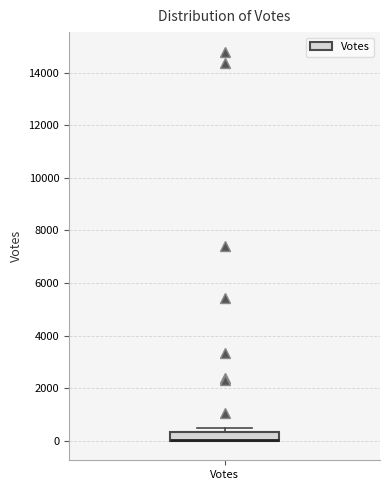

Where is the lower edge of the box for Votes on the y-axis? The values are not printed on the chart, so give them approximately, as read against the axis.

0